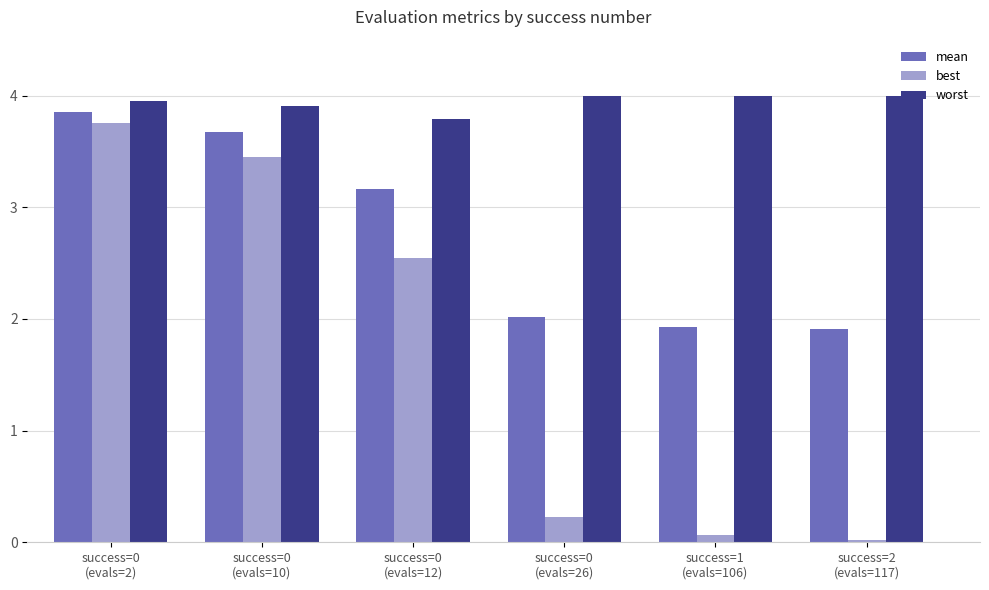

List the series in order of their overall mean, highest first.

worst, mean, best